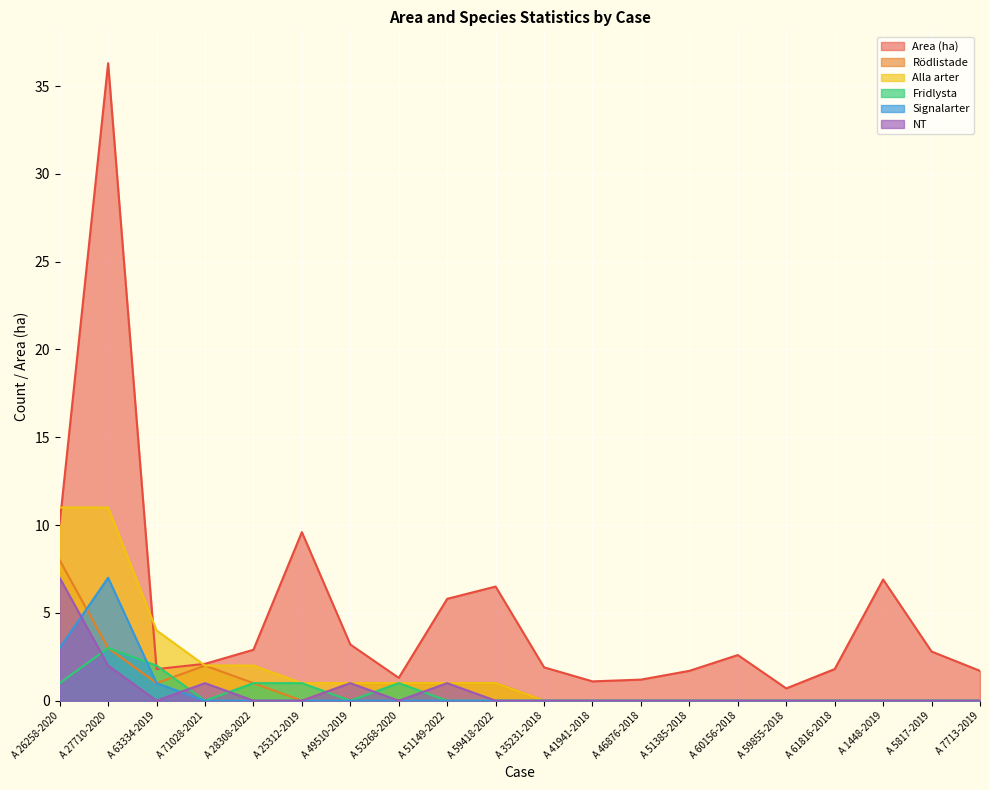

List the series in order of their peak value, lowest first.

Fridlysta, Signalarter, NT, Rödlistade, Alla arter, Area (ha)